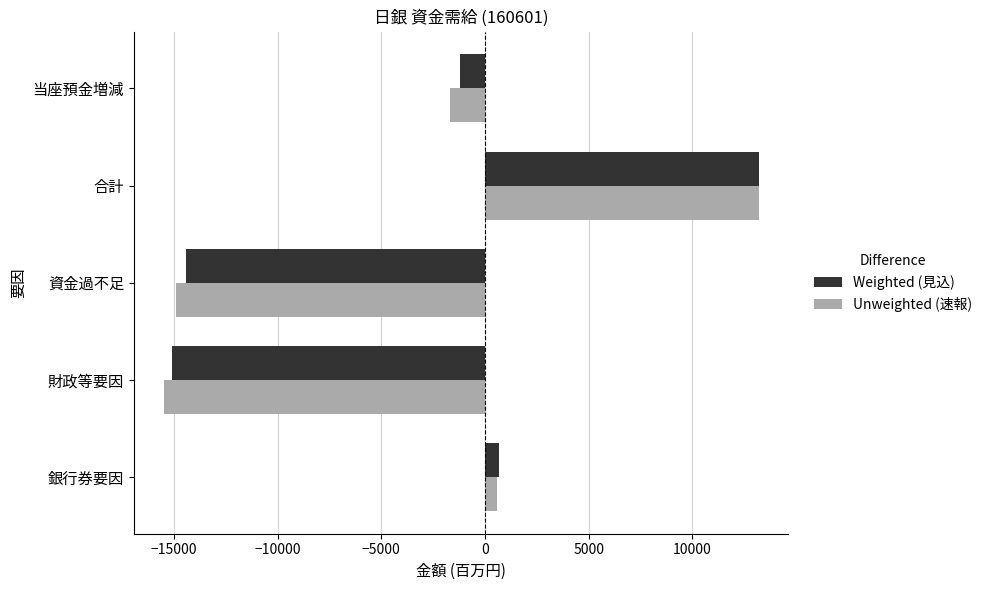

How many data points in Weighted (見込) are above -1200?

2